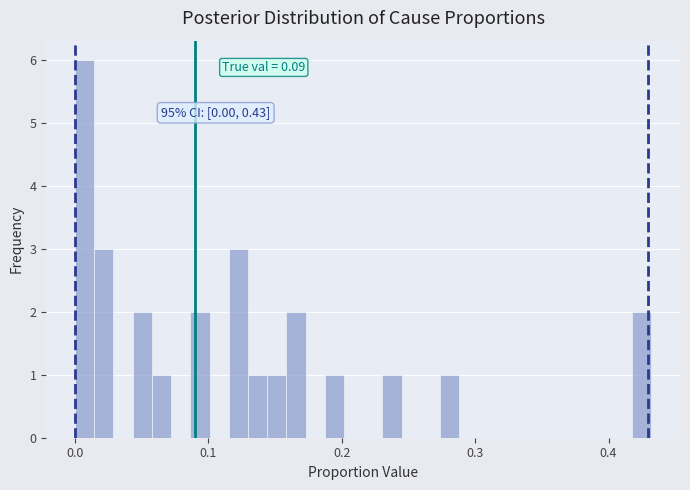

Read against the x-axis, roughly where is the centre of the tallest bar?

0.01